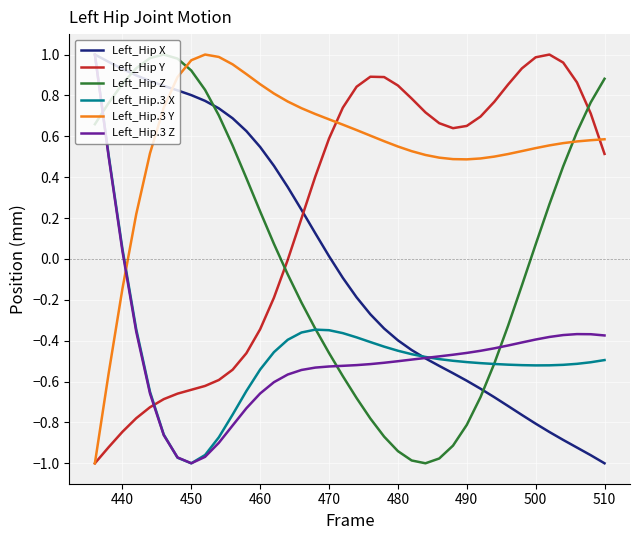

Which series has the largest total across all categories?

Left_Hip.3 Y